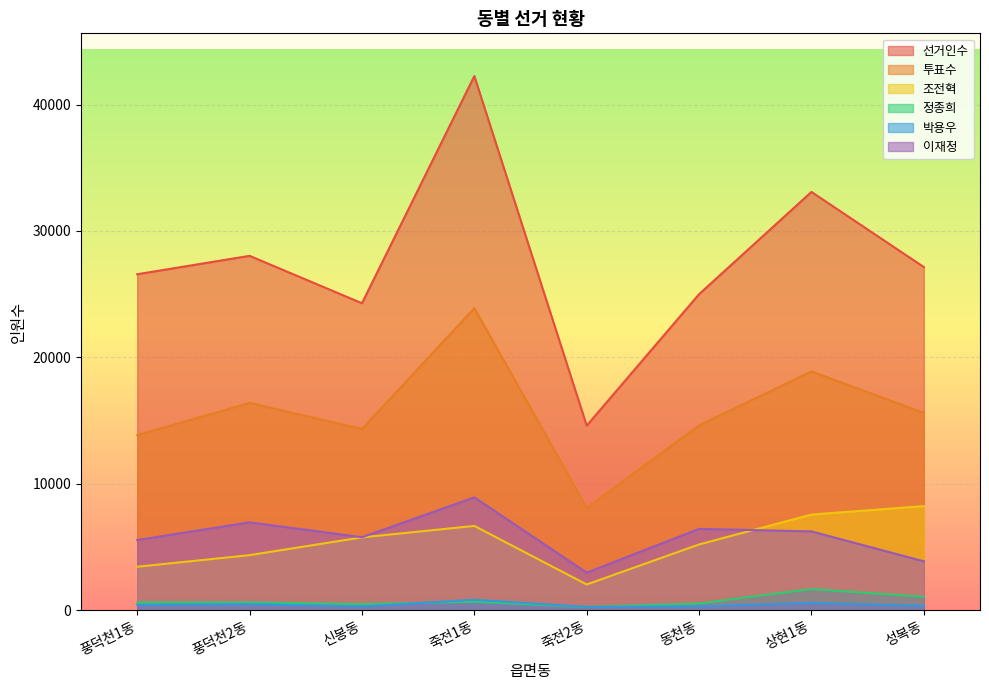

What is the average value of the 조전혁 series?

5407